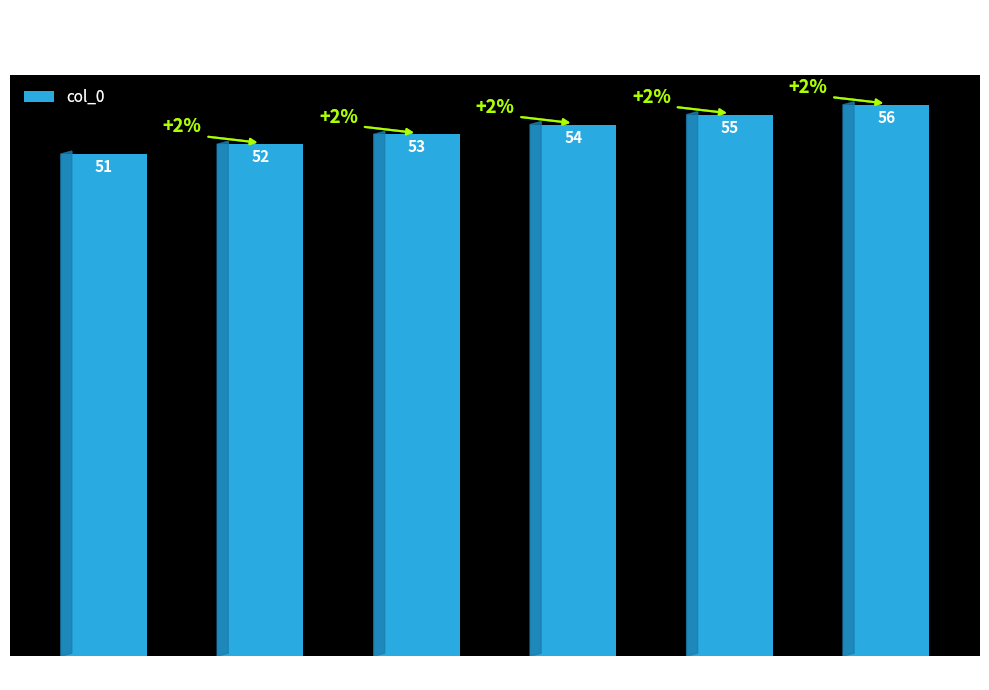

Are the bars horizontal?

No